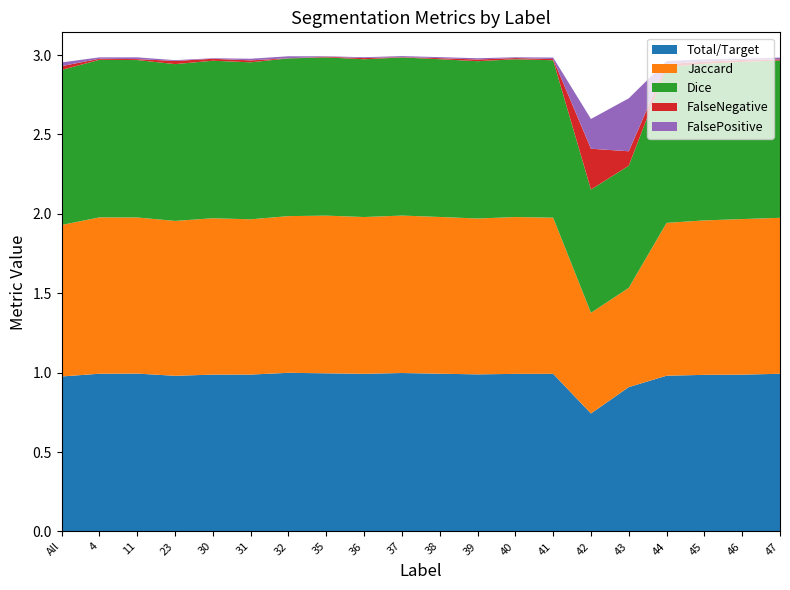

Reading left to right, transcribe all the data shown in this chart.

Total/Target: All=1.0	4=1.0	11=1.0	23=1.0	30=1.0	31=1.0	32=1.0	35=1.0	36=1.0	37=1.0	38=1.0	39=1.0	40=1.0	41=1.0	42=0.7	43=0.9	44=1.0	45=1.0	46=1.0	47=1.0
Jaccard: All=1.0	4=1.0	11=1.0	23=1.0	30=1.0	31=1.0	32=1.0	35=1.0	36=1.0	37=1.0	38=1.0	39=1.0	40=1.0	41=1.0	42=0.6	43=0.6	44=1.0	45=1.0	46=1.0	47=1.0
Dice: All=1.0	4=1.0	11=1.0	23=1.0	30=1.0	31=1.0	32=1.0	35=1.0	36=1.0	37=1.0	38=1.0	39=1.0	40=1.0	41=1.0	42=0.8	43=0.8	44=1.0	45=1.0	46=1.0	47=1.0
FalseNegative: All=0.0	4=0.0	11=0.0	23=0.0	30=0.0	31=0.0	32=0.0	35=0.0	36=0.0	37=0.0	38=0.0	39=0.0	40=0.0	41=0.0	42=0.3	43=0.1	44=0.0	45=0.0	46=0.0	47=0.0
FalsePositive: All=0.0	4=0.0	11=0.0	23=0.0	30=0.0	31=0.0	32=0.0	35=0.0	36=0.0	37=0.0	38=0.0	39=0.0	40=0.0	41=0.0	42=0.2	43=0.3	44=0.0	45=0.0	46=0.0	47=0.0